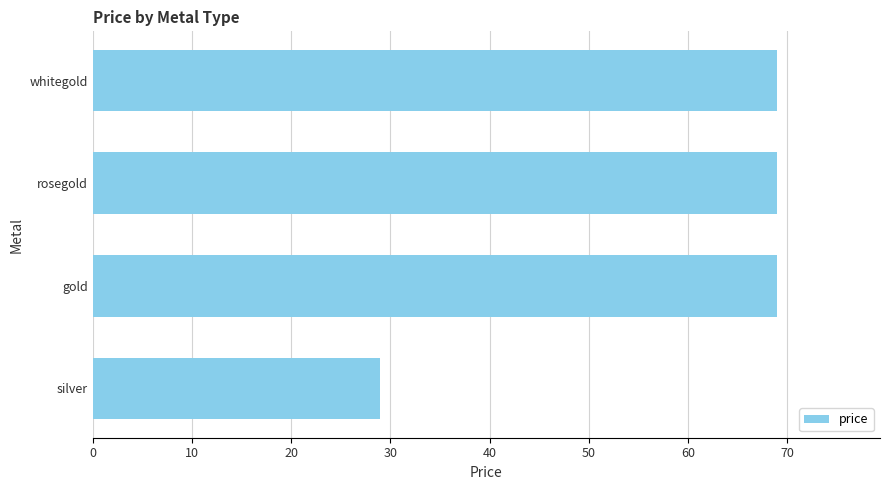

What is the difference between the values at silver and gold?

40